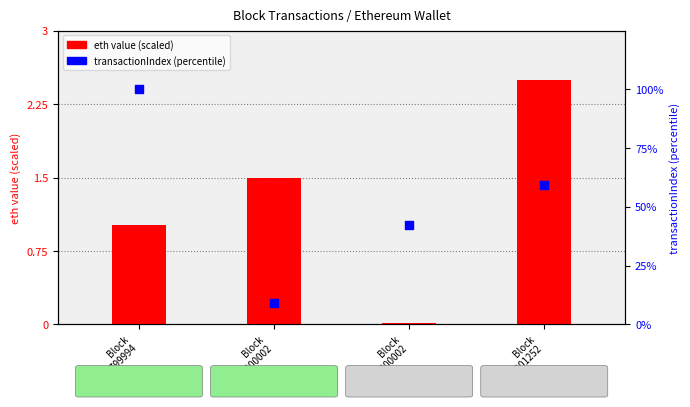

Which series contains the lowest Y value?

eth value (scaled)